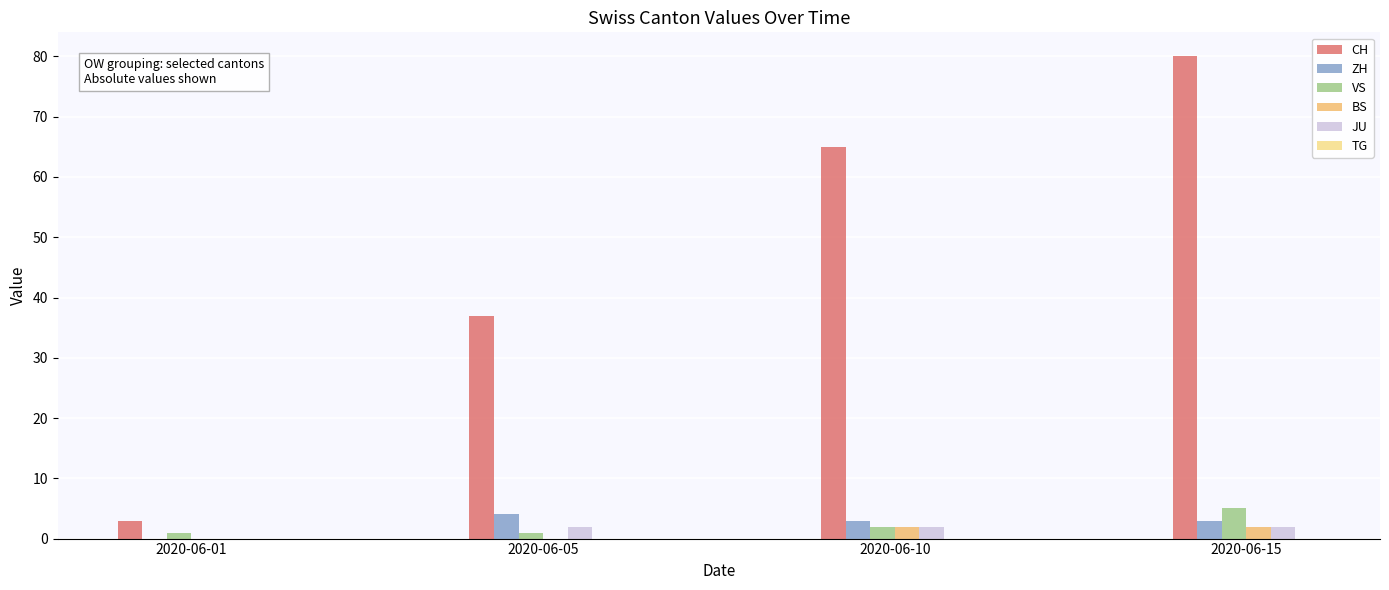

How many groups of bars are there?

4